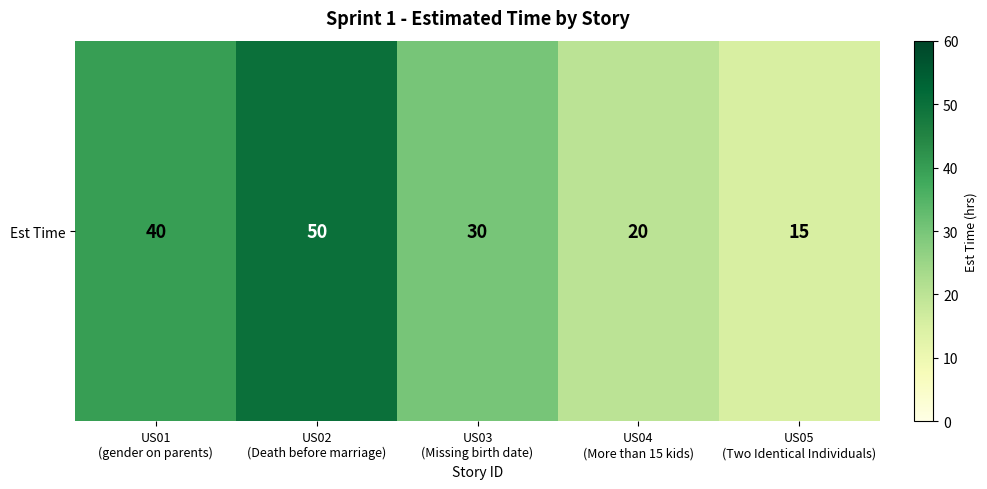

The value at US04
(More than 15 kids) is 29. True or false?

False